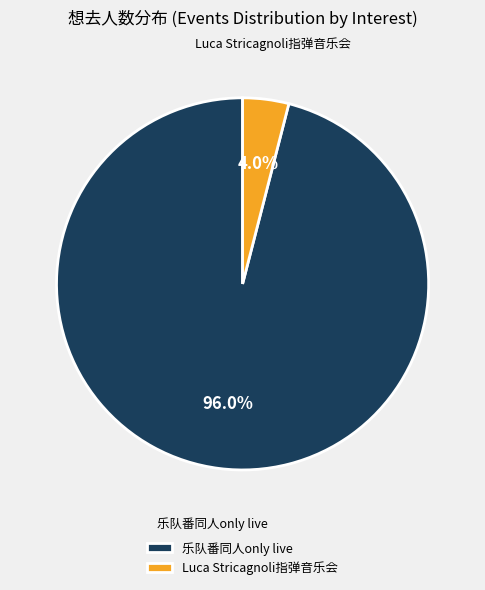

Combined, what portion of the pie is 乐队番同人only live and Luca Stricagnoli指弹音乐会?

100.0%